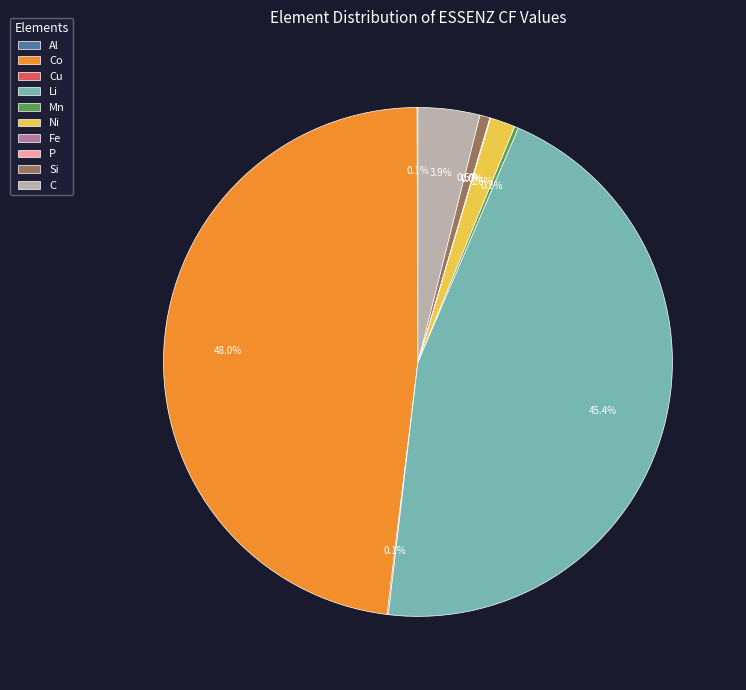

Does Li account for over 50% of the chart?

No